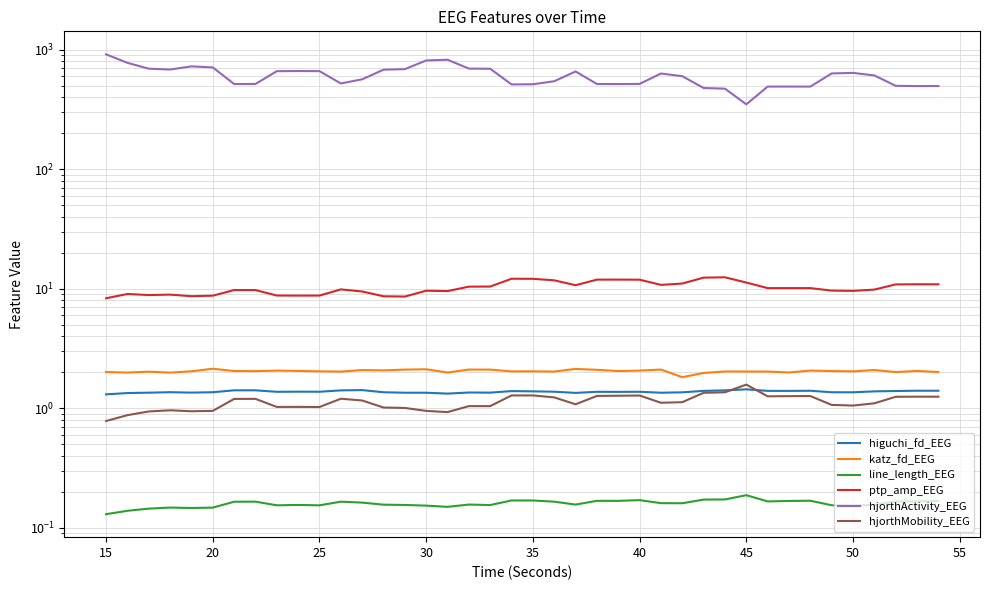

What is the average value of the hjorthActivity_EEG series?

604.7